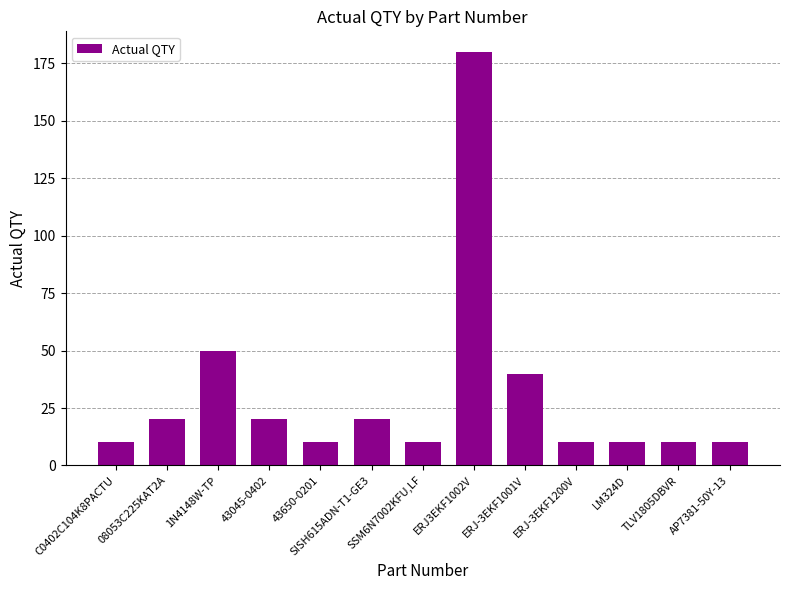

Which has a higher value, ERJ-3EKF1001V or ERJ-3EKF1200V?

ERJ-3EKF1001V